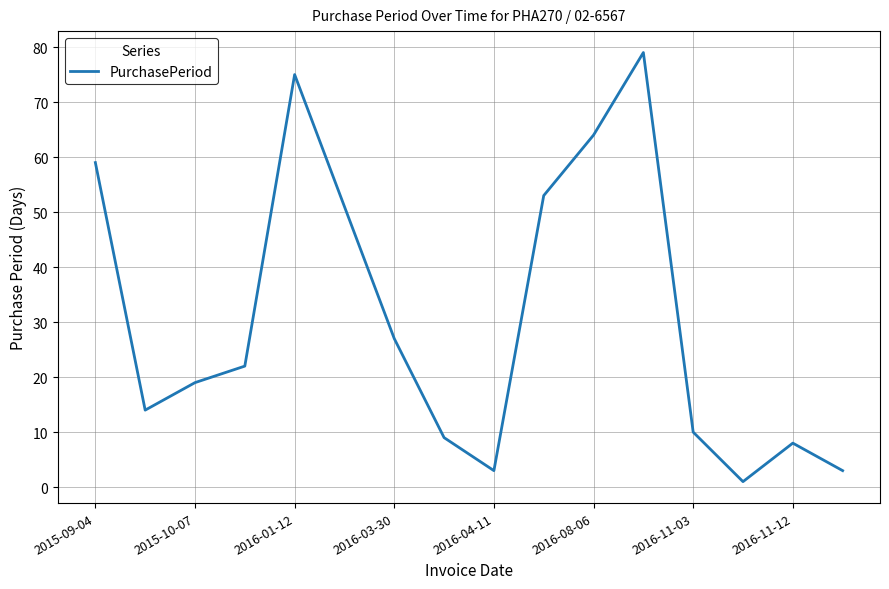

What is the difference between the maximum and minimum values?

78